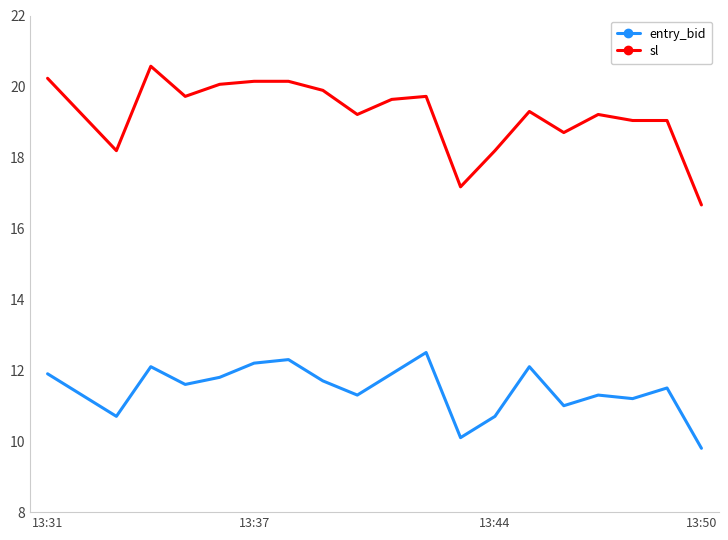

What is the maximum value for entry_bid?

12.5